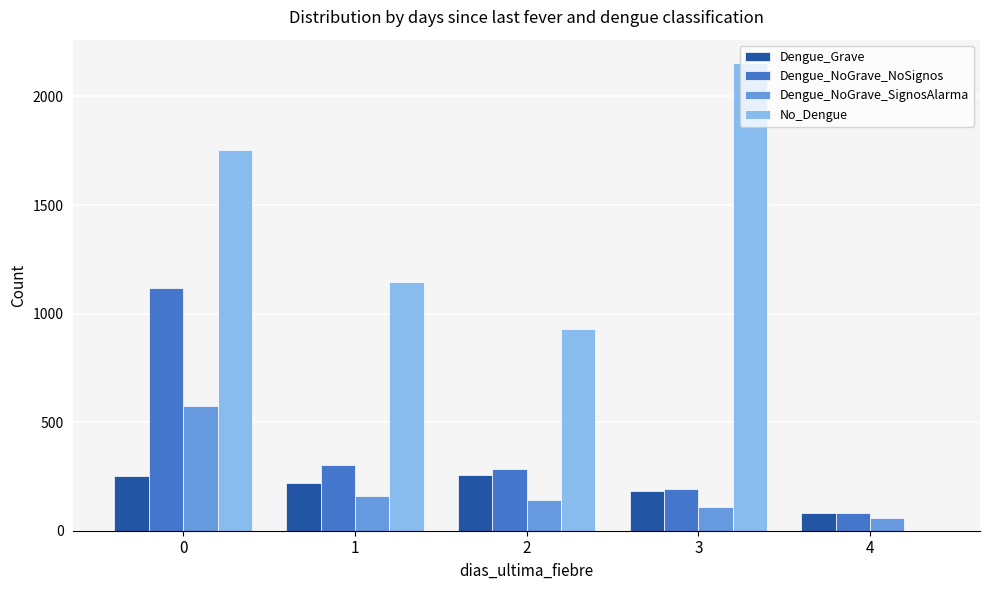

What is the sum of all Dengue_NoGrave_NoSignos values?

1980